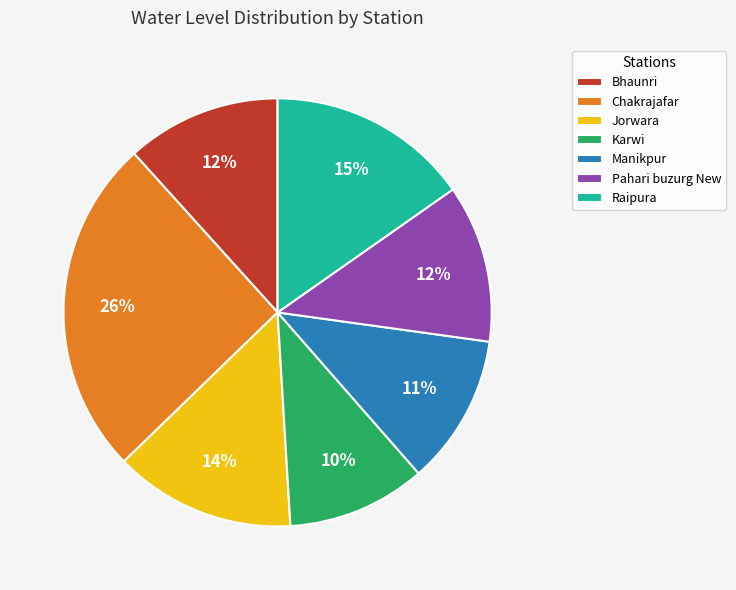

To the nearest percent, what is the average slice percentage?

14%